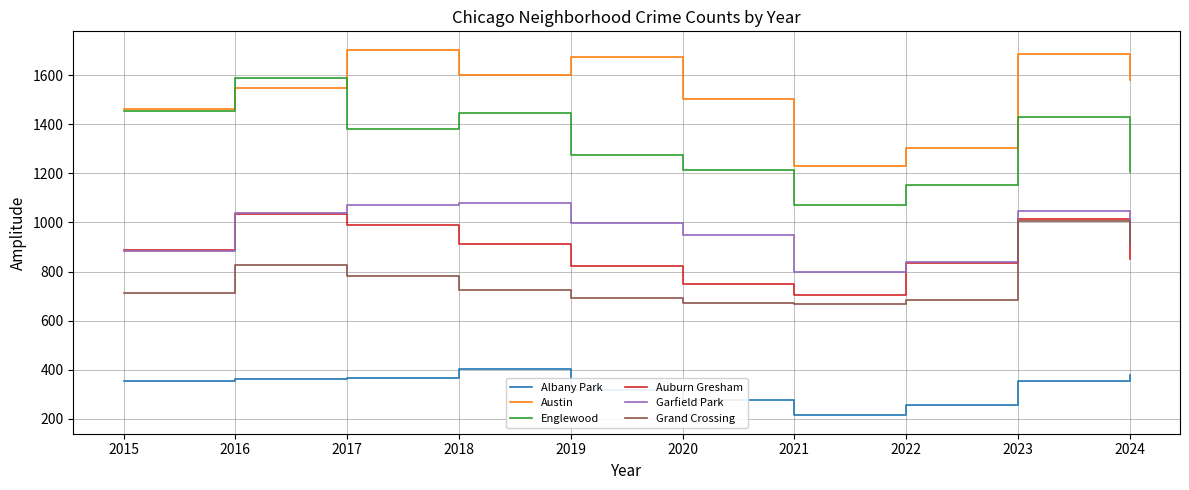

At which category is the sum across all series the highest?

2023